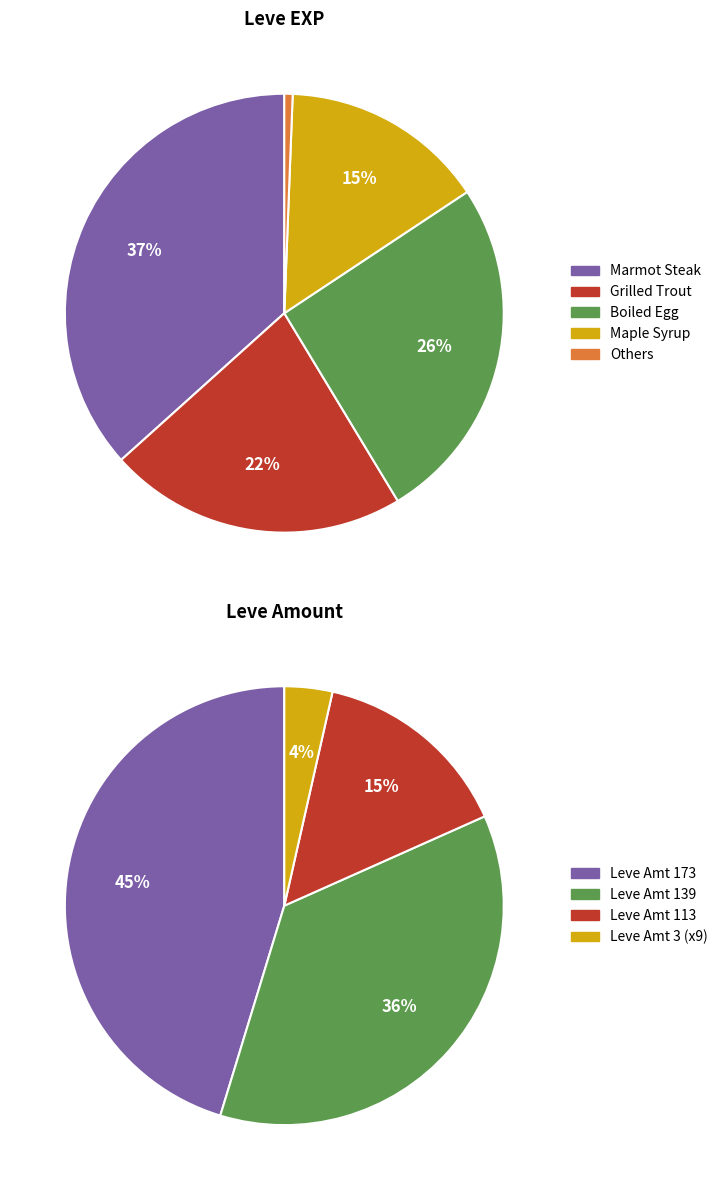

True or false: Kukuru Butter accounts for 30% of the total.

False